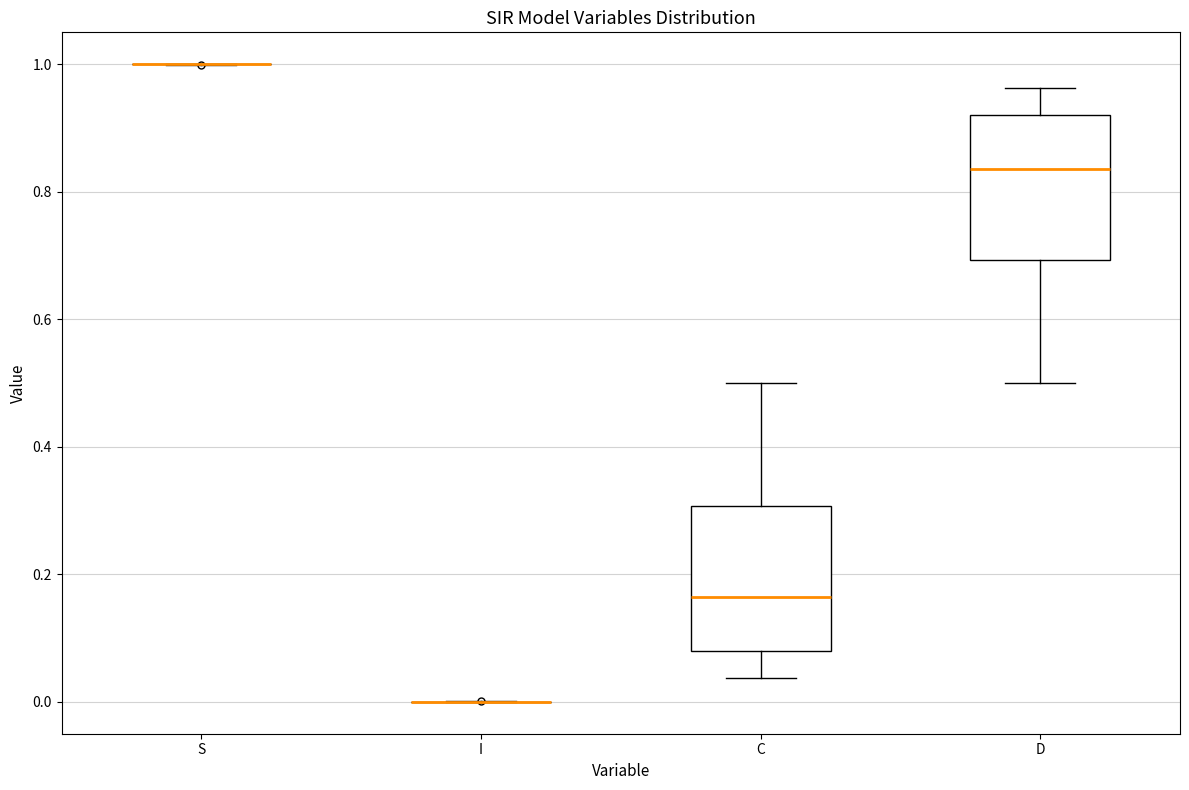

Where does the median line of the box for D sit on the y-axis? The values are not printed on the chart, so give them approximately, as read against the axis.

0.84